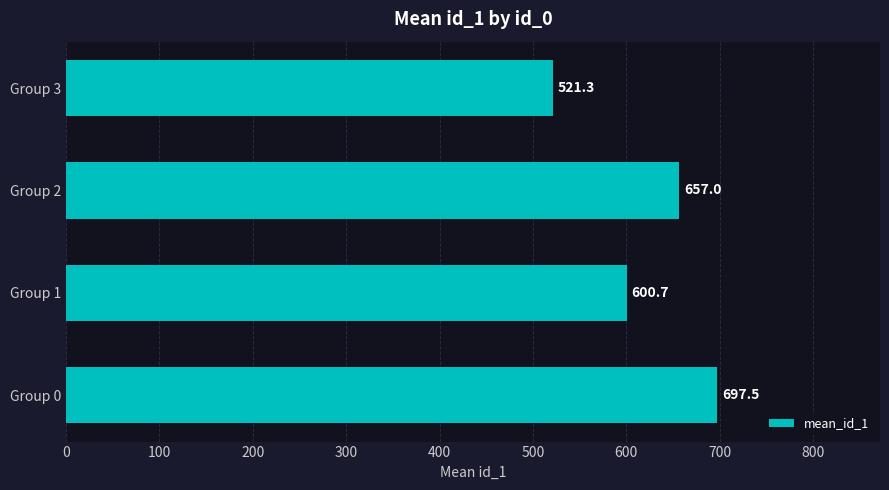

What is the average value?

619.1